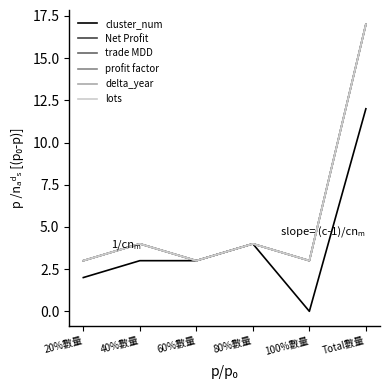

Is the value of delta_year at 60%數量 greater than the value of lots at 100%數量?

No